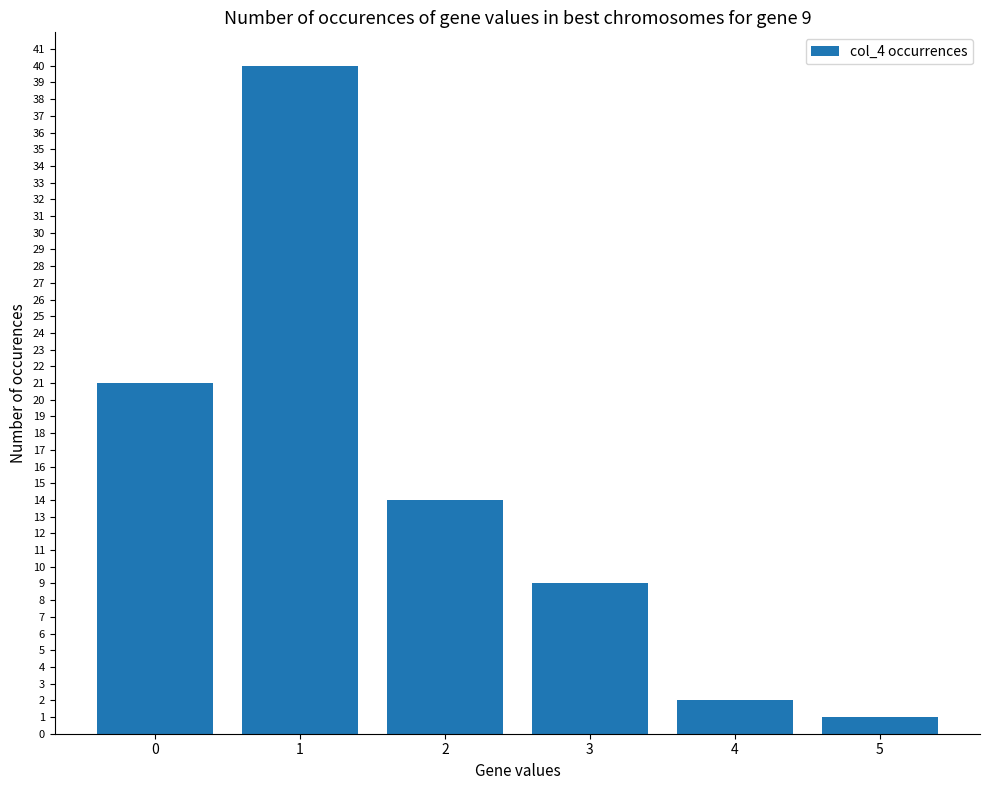

True or false: the data shows 2 at 4.

True